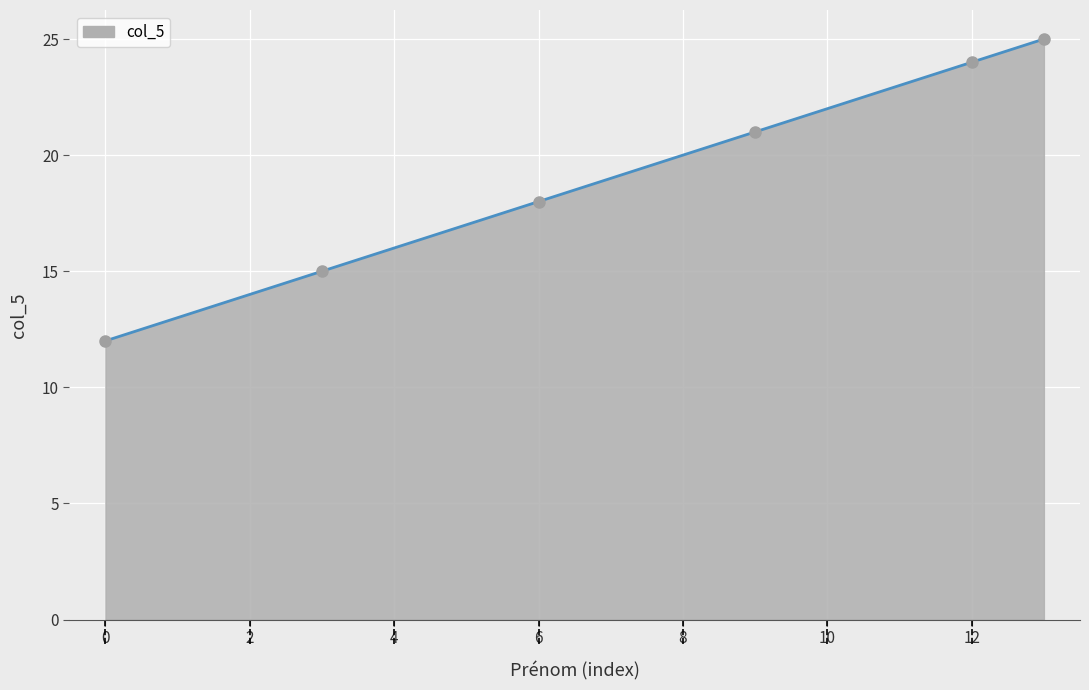

Reading left to right, list all the values displayed in this chart.

12	13	14	15	16	17	18	19	20	21	22	23	24	25